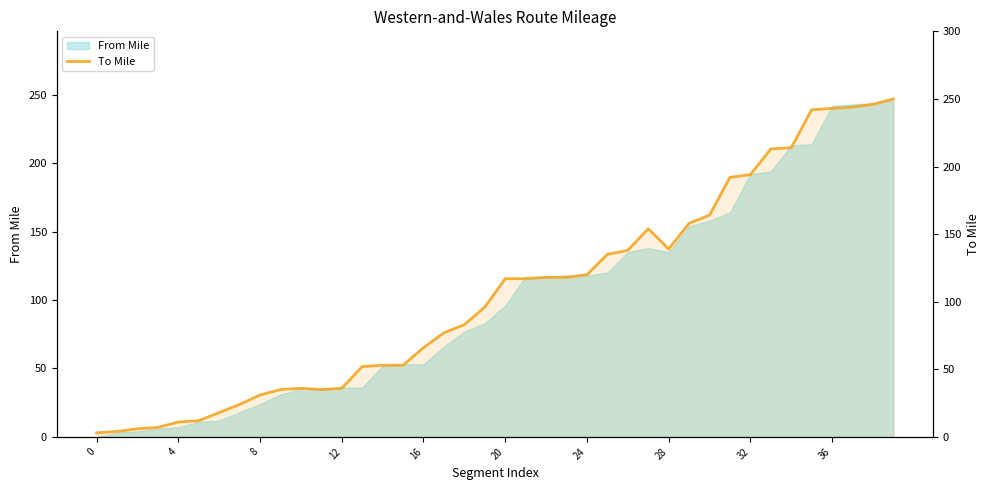

What is the maximum value shown in the chart?

250